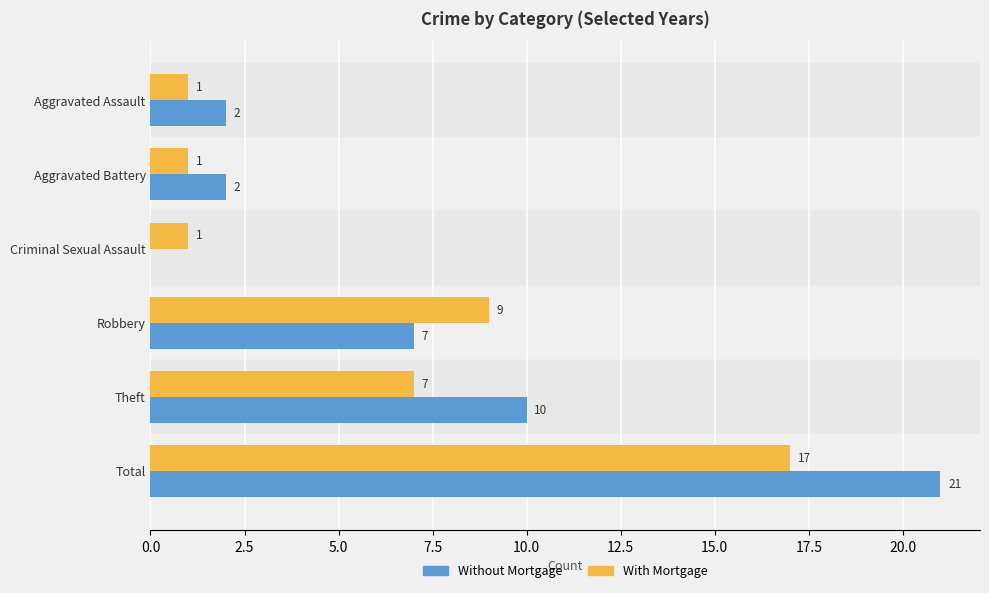

Which series has the largest total across all categories?

Without Mortgage